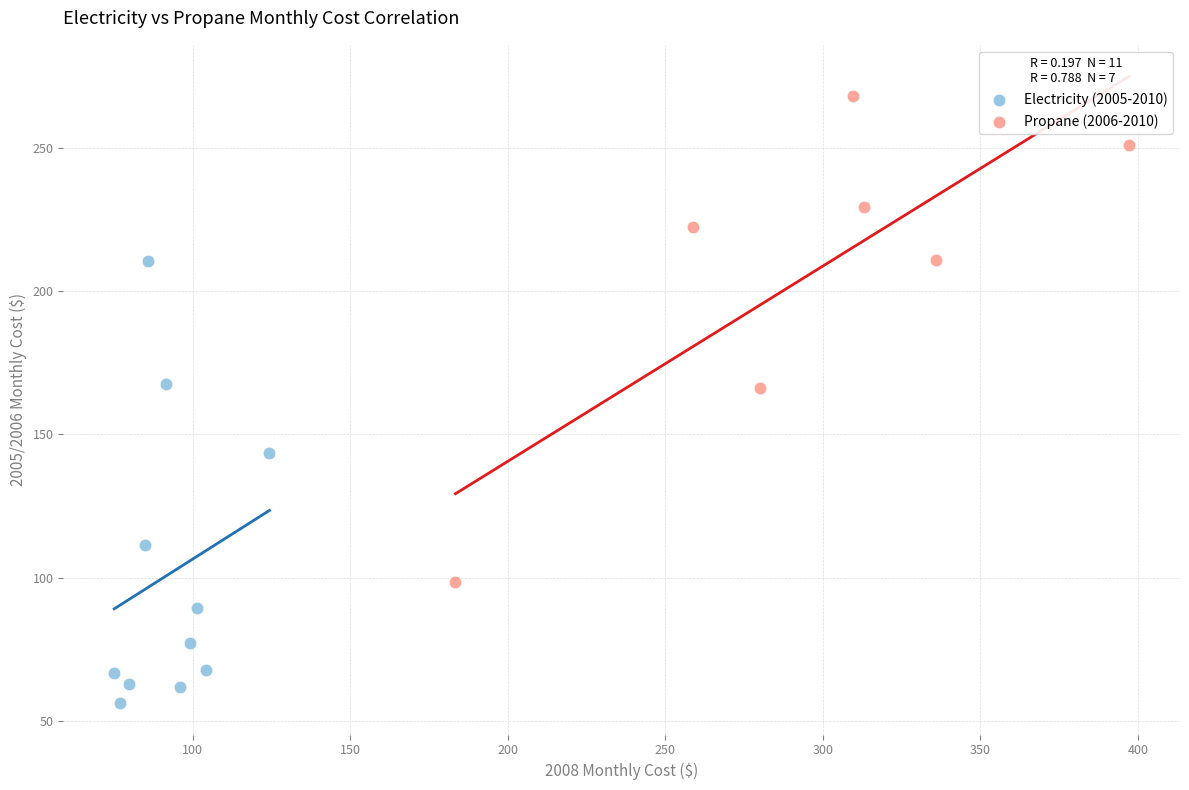

Which series reaches the maximum Y coordinate?

Propane (2006-2010)